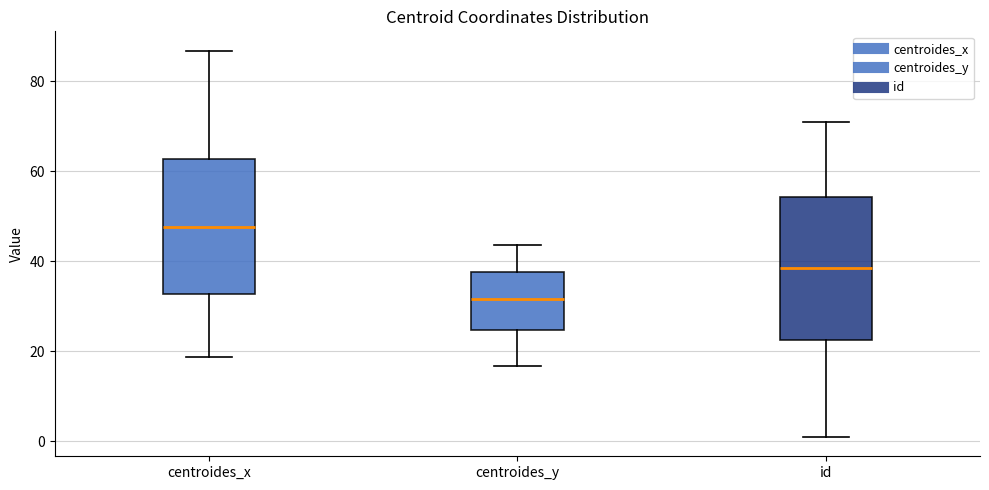

Where does the median line of the box for id sit on the y-axis? The values are not printed on the chart, so give them approximately, as read against the axis.

38